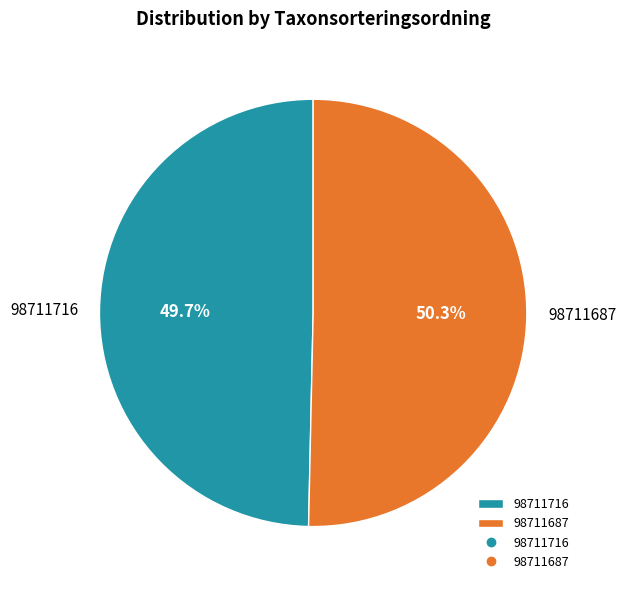

What is the smallest slice in the pie chart?

98711716